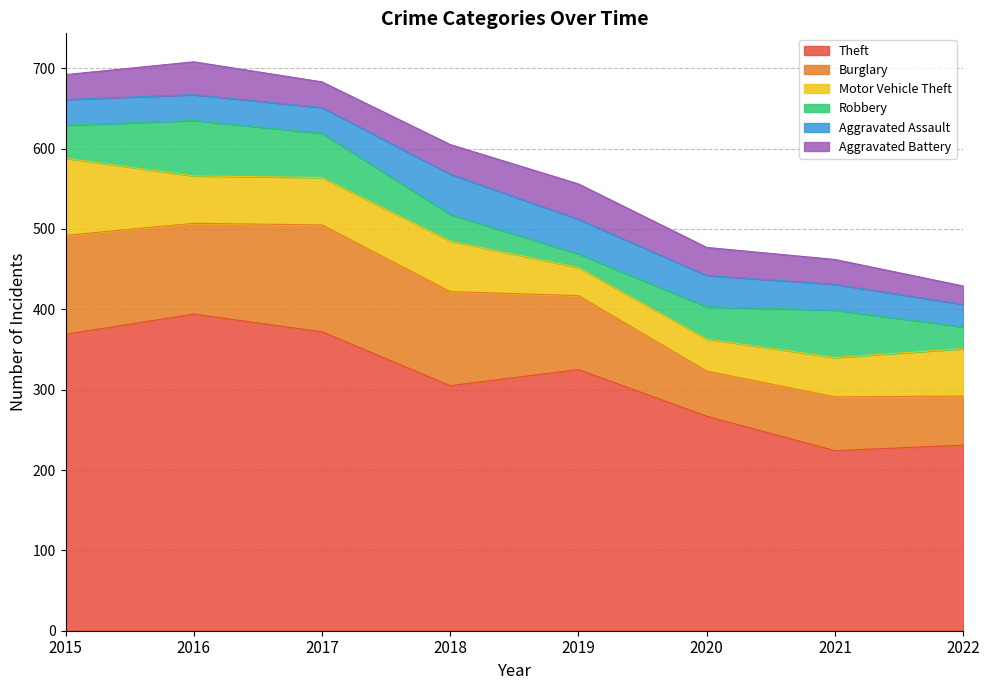

Where does the Motor Vehicle Theft series first go above 59?

2015